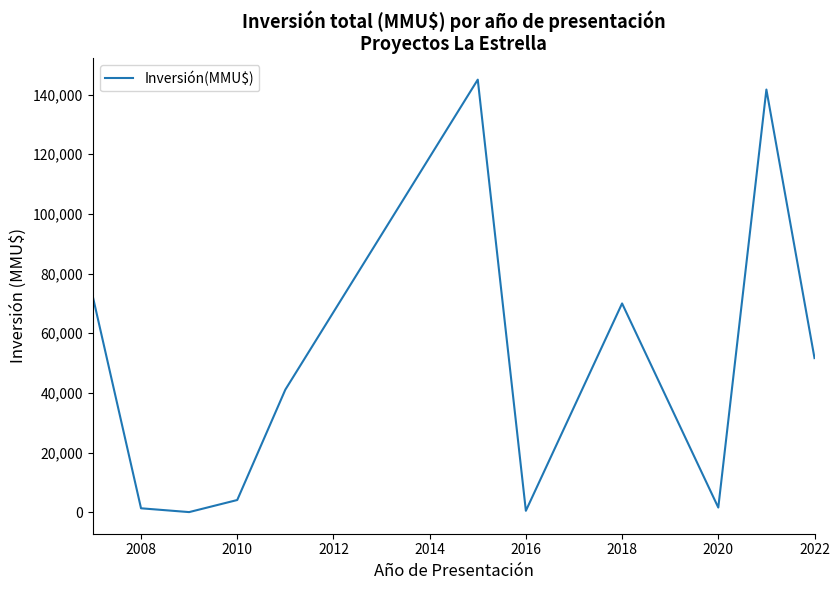

Does the chart display data point markers on the line(s)?

No